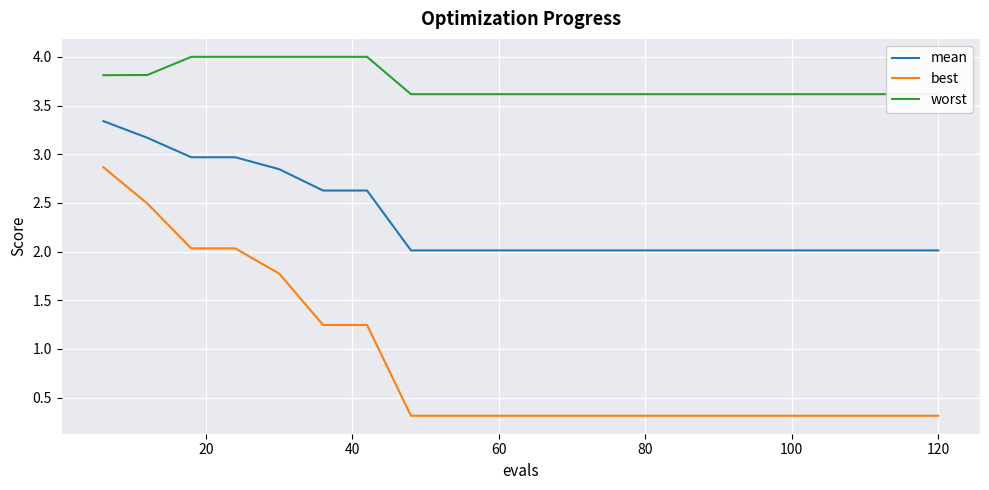

What is the lowest value of the worst series?

3.6